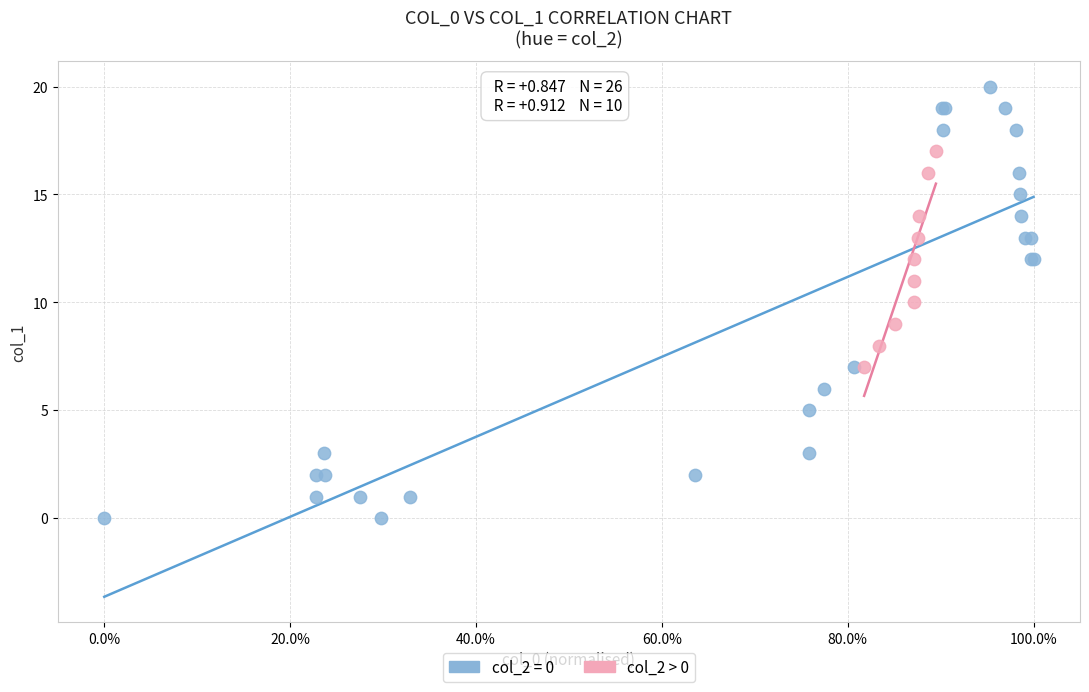

Which series has the widest spread of Y values?

col_2 = 0